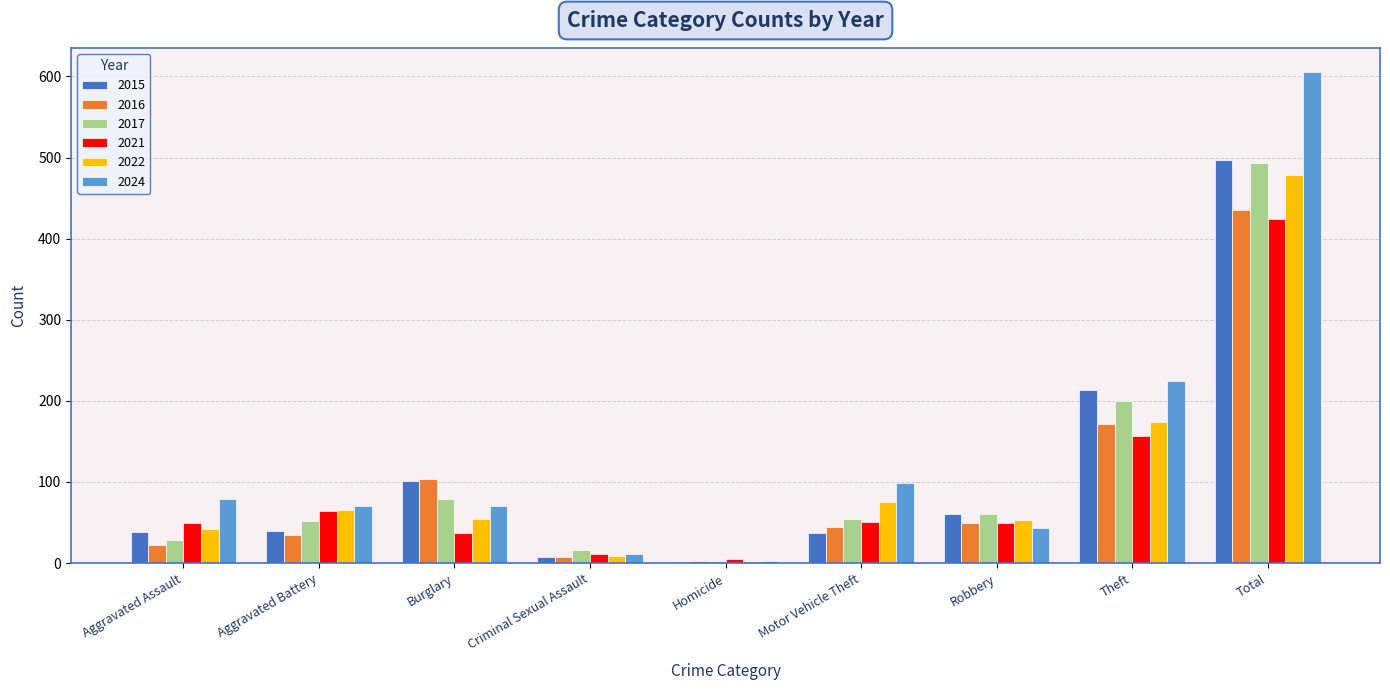

True or false: 2017 has a value of 52 at Aggravated Battery.

True